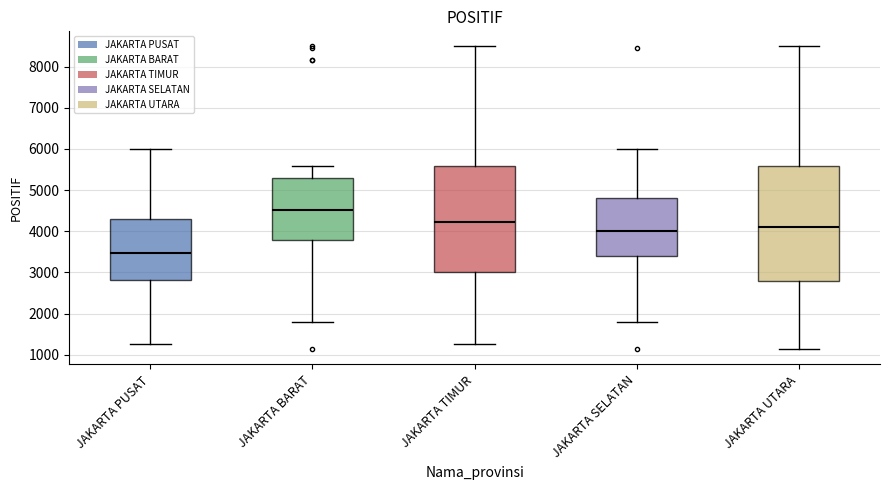

Where does the lower whisker of the box for JAKARTA PUSAT end on the y-axis? The values are not printed on the chart, so give them approximately, as read against the axis.

1300